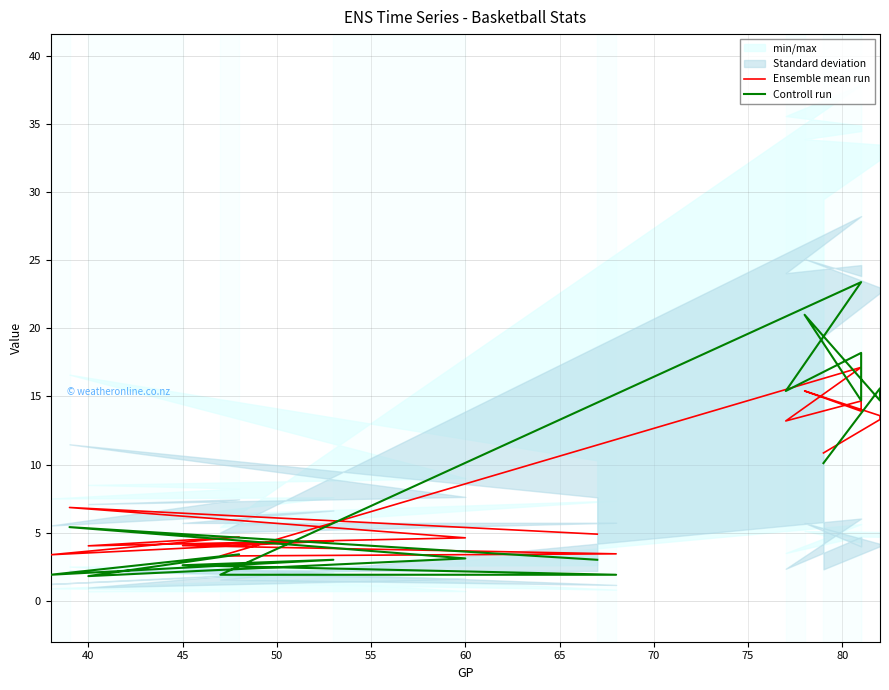

How many categories are shown in the chart?

18